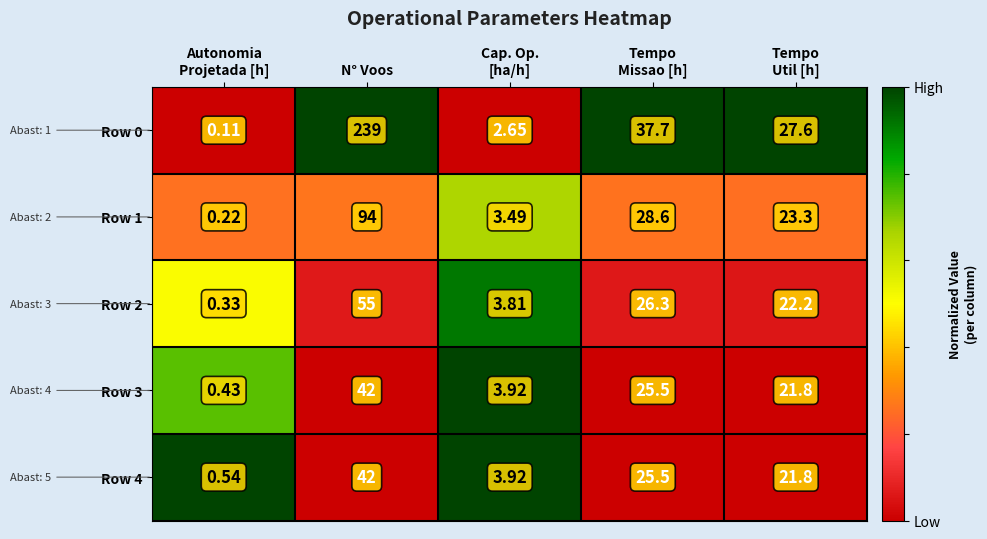

Which label corresponds to the largest value in the chart?

N° Voos